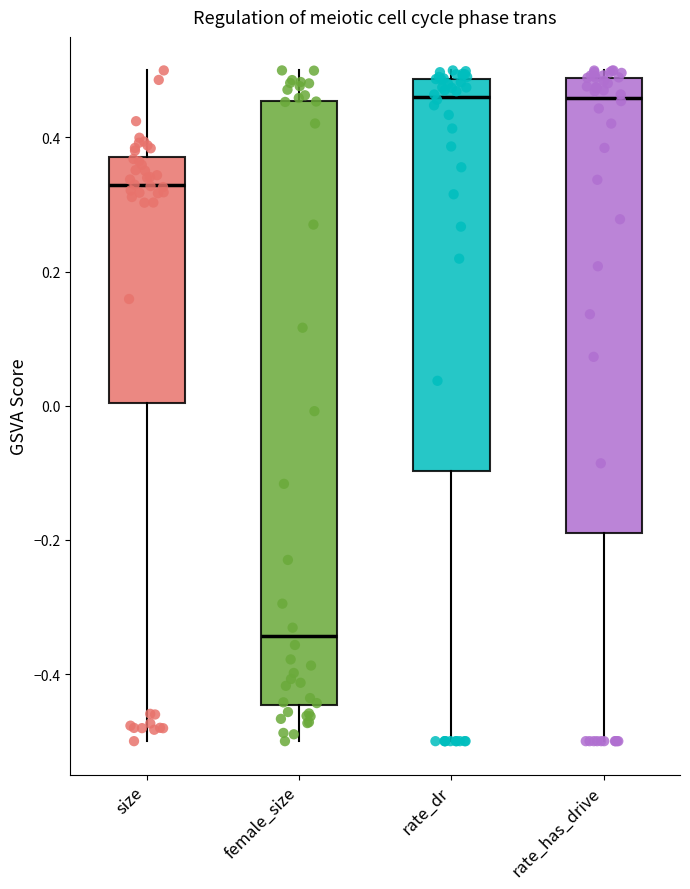

Where does the lower whisker of the box for female_size end on the y-axis? The values are not printed on the chart, so give them approximately, as read against the axis.

-0.50